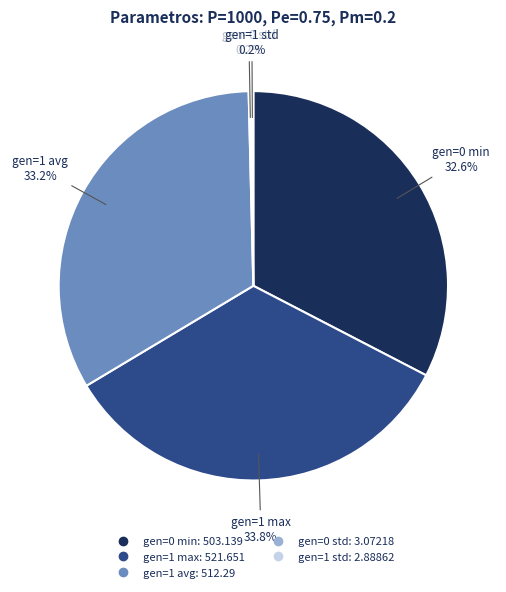

Which slice is the largest?

gen=1 max